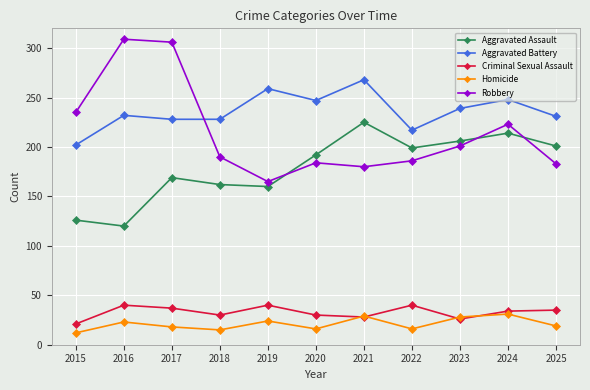

True or false: Criminal Sexual Assault has more than 1 interior local peaks.

True